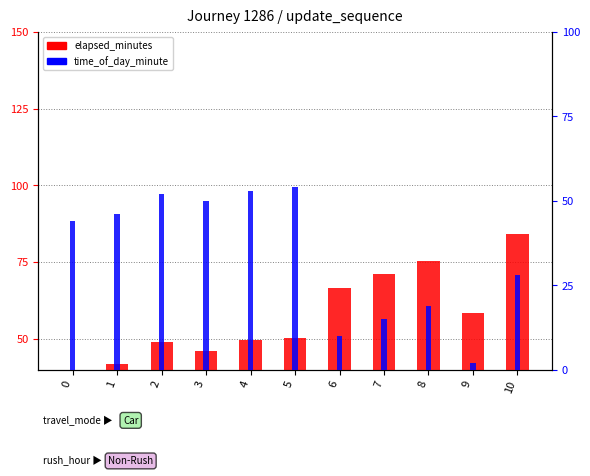

What is the minimum value for elapsed_minutes?

0.1